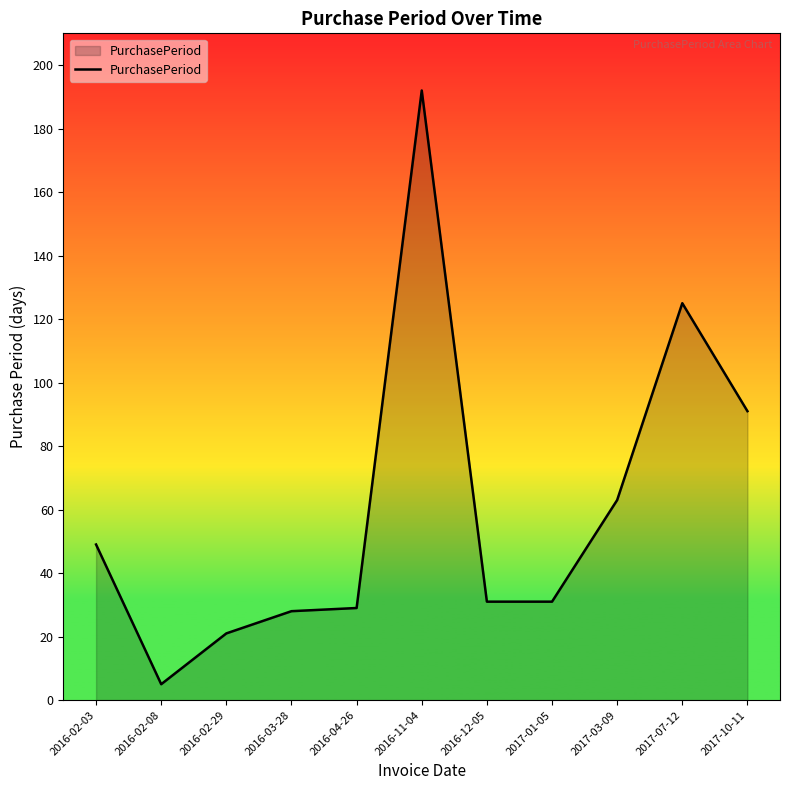

Which label corresponds to the smallest value in the chart?

2016-02-08